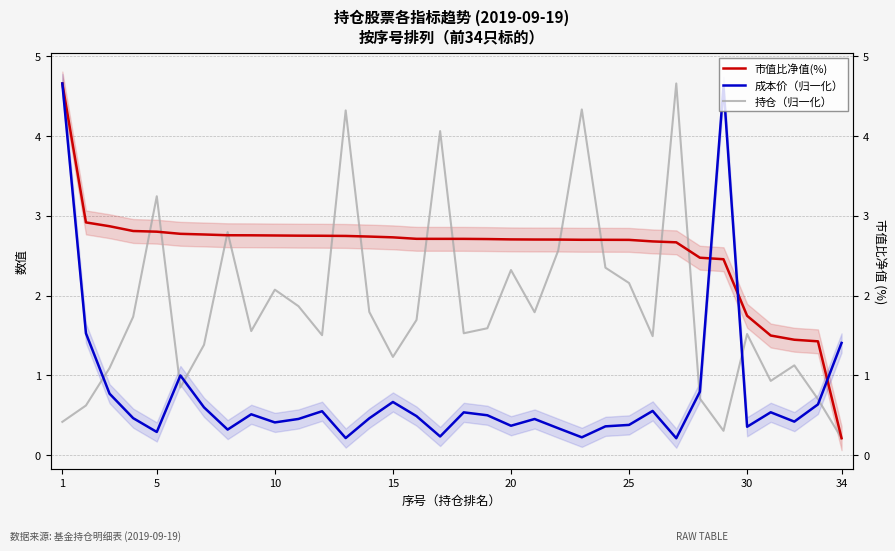

Which series has the largest total across all categories?

市值比净值(%)